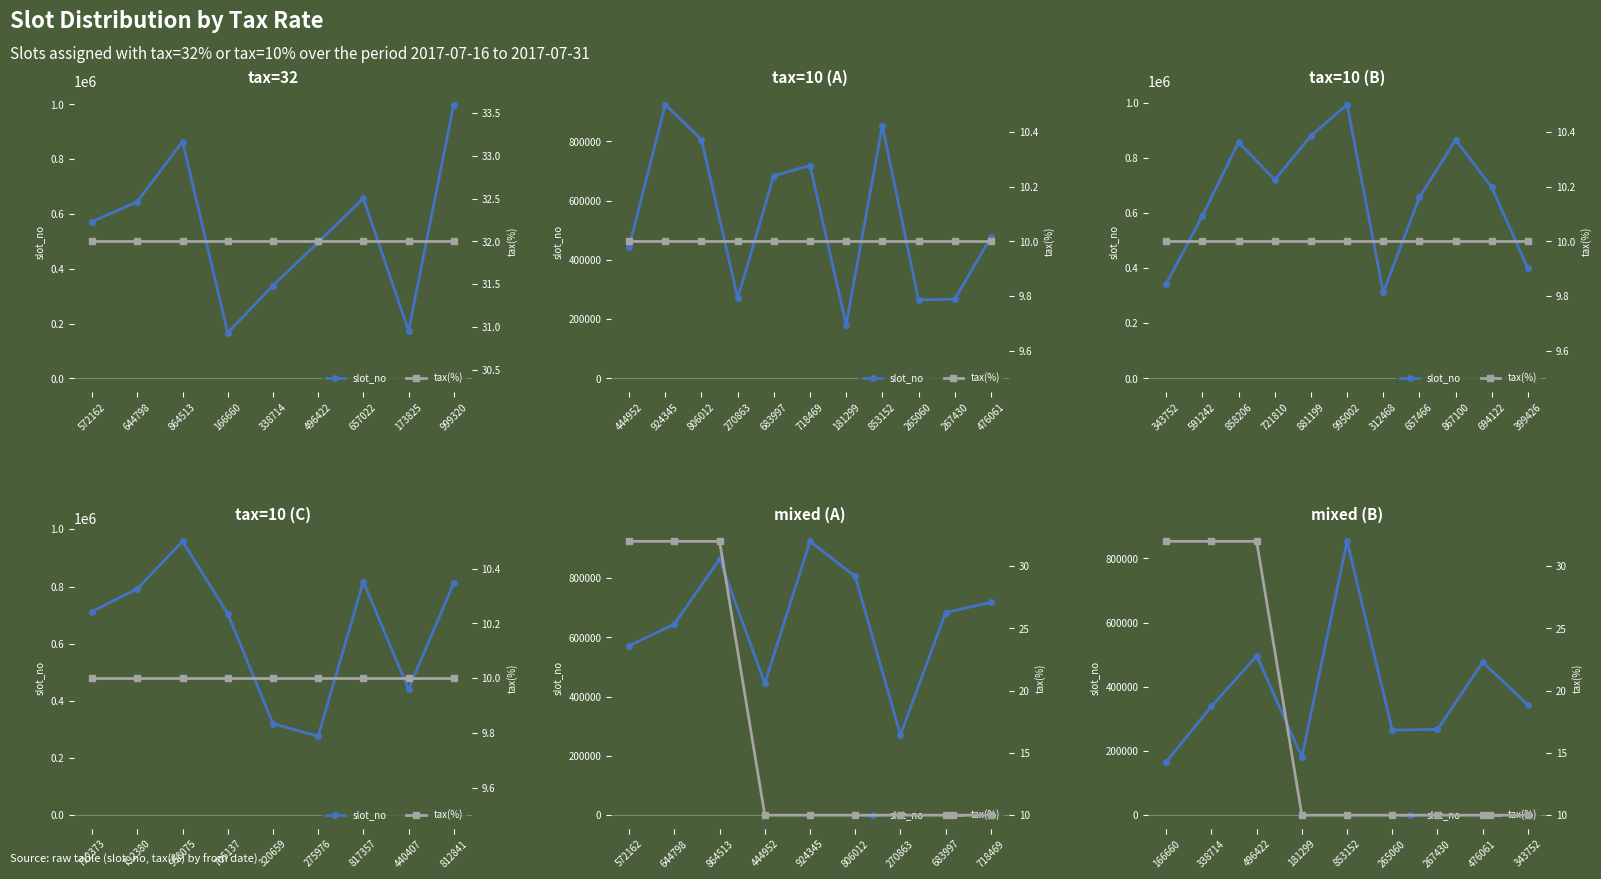

True or false: tax(%) and slot_no intersect in this chart.

False